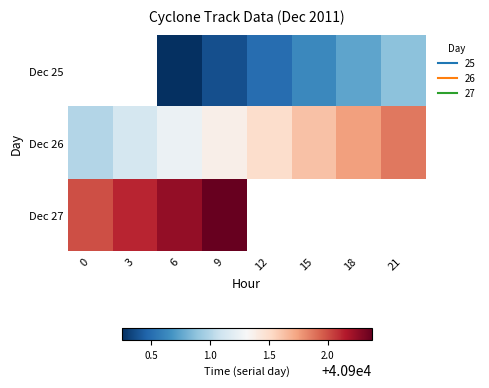

Is the value of Dec 26 at 9 greater than the value of Dec 25 at 12?

Yes